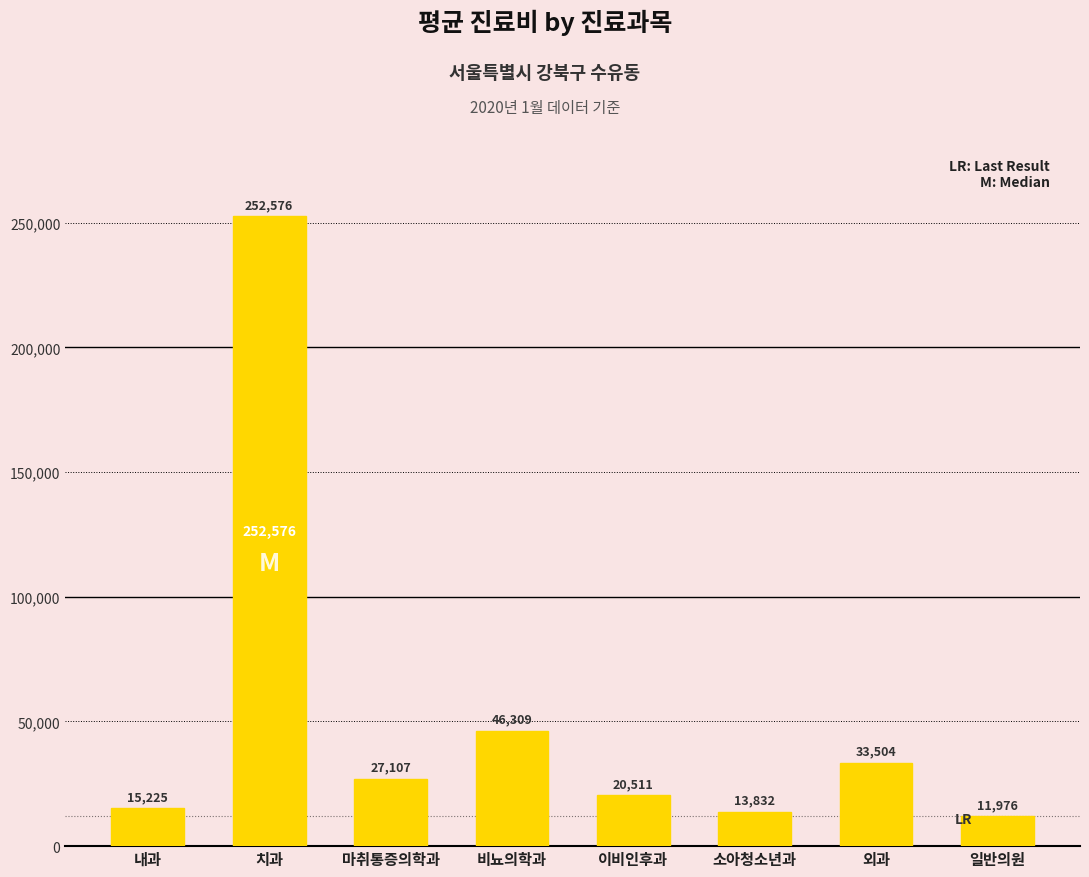

What is the average value?

52630